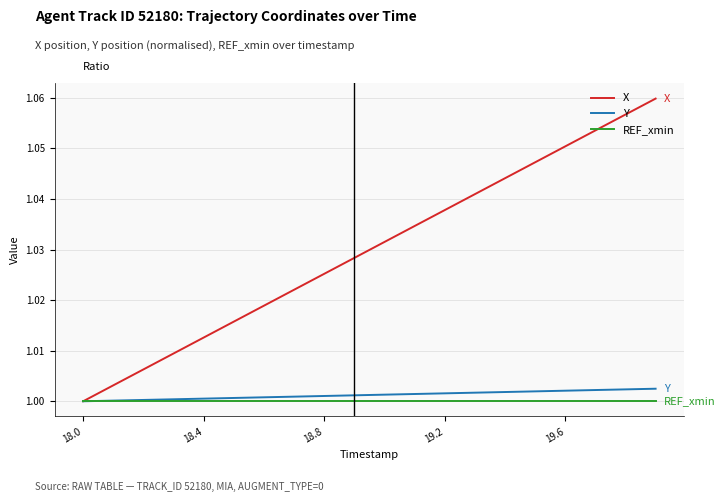

Which series has the largest total across all categories?

X